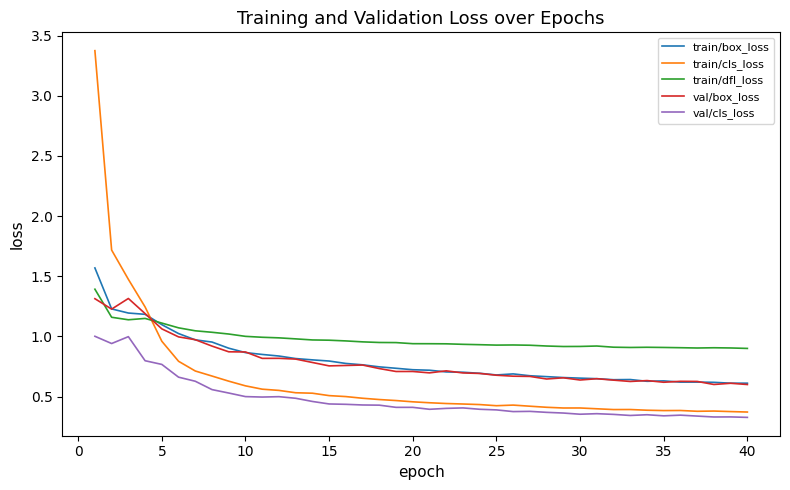

Which series has the largest total across all categories?

train/dfl_loss